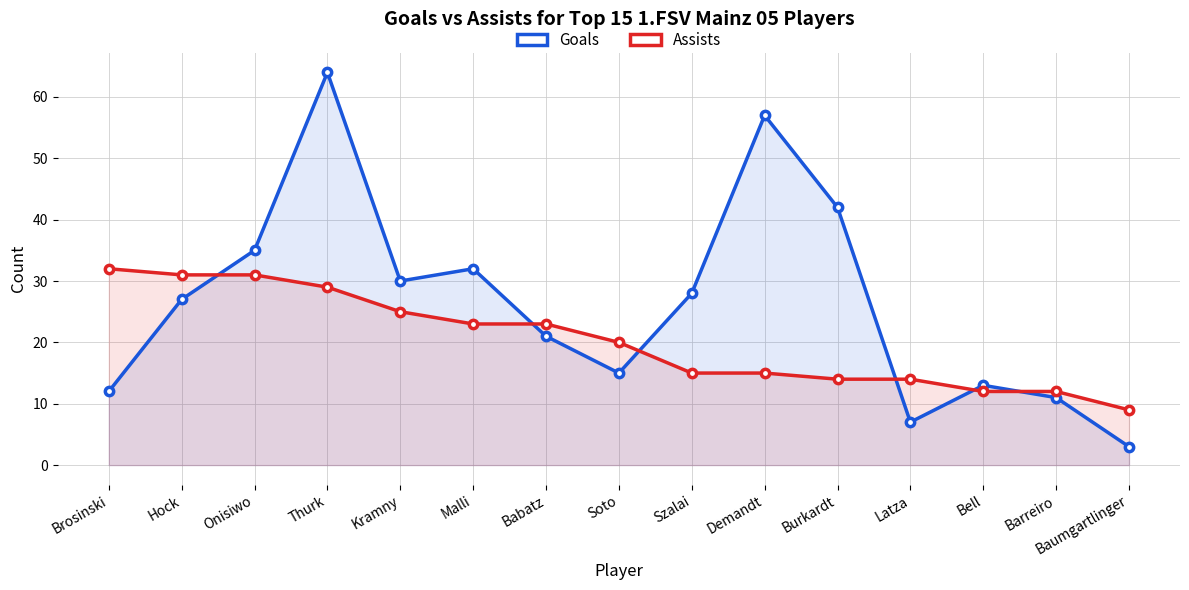

What is the total value across all series at Szalai?

43